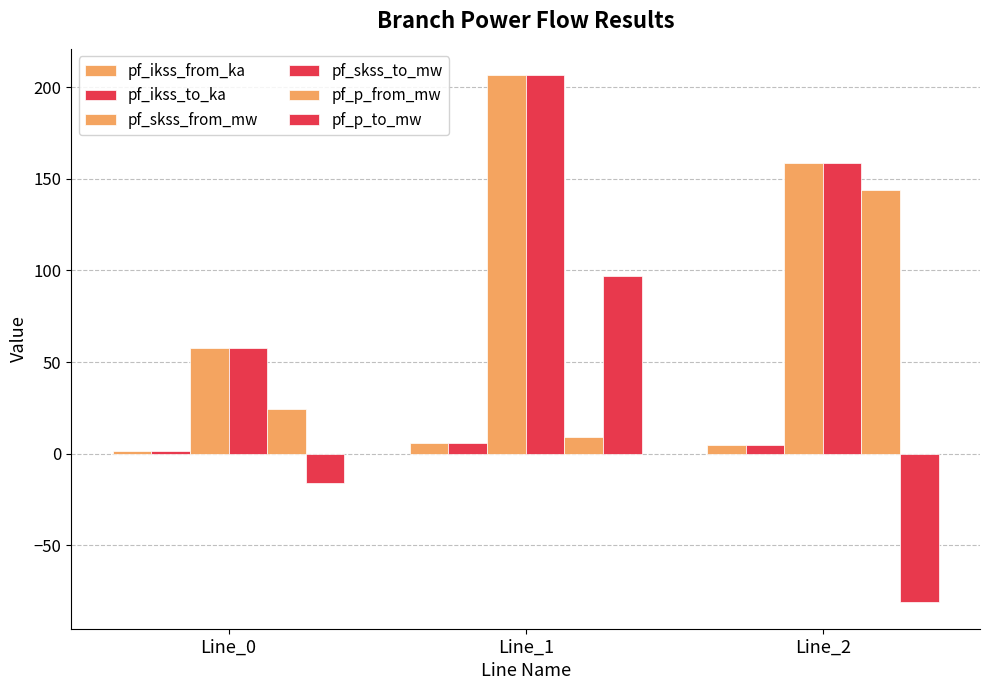

Reading left to right, what are all the values shown in this chart?

pf_ikss_from_ka: Line_0=1.7	Line_1=6.0	Line_2=4.6
pf_ikss_to_ka: Line_0=1.7	Line_1=6.0	Line_2=4.6
pf_skss_from_mw: Line_0=57.4	Line_1=206.5	Line_2=158.7
pf_skss_to_mw: Line_0=57.4	Line_1=206.5	Line_2=158.7
pf_p_from_mw: Line_0=24.3	Line_1=9.3	Line_2=144.0
pf_p_to_mw: Line_0=-16.0	Line_1=97.1	Line_2=-81.1